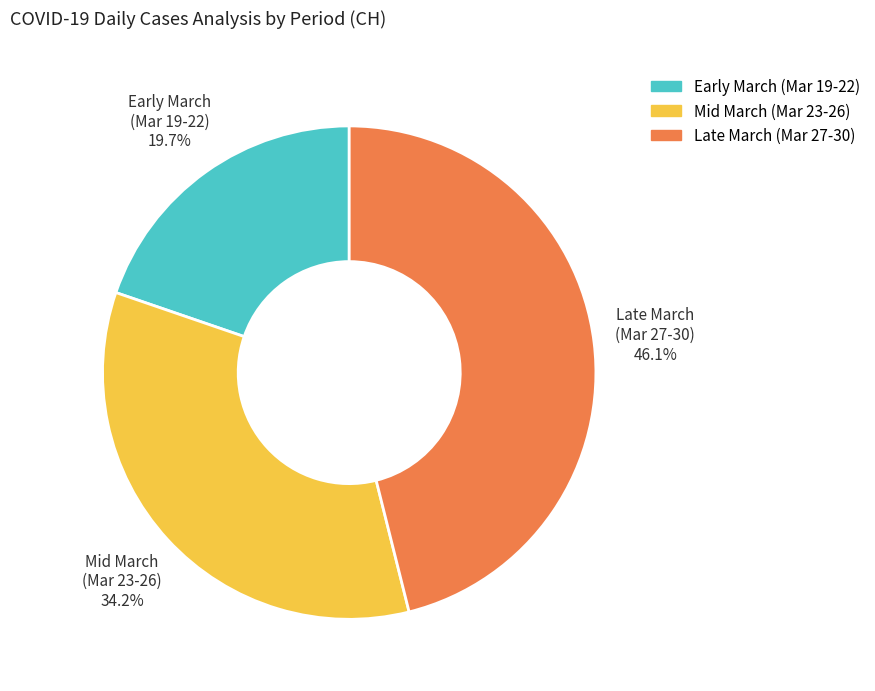

Is there any slice that represents more than half of the pie?

No